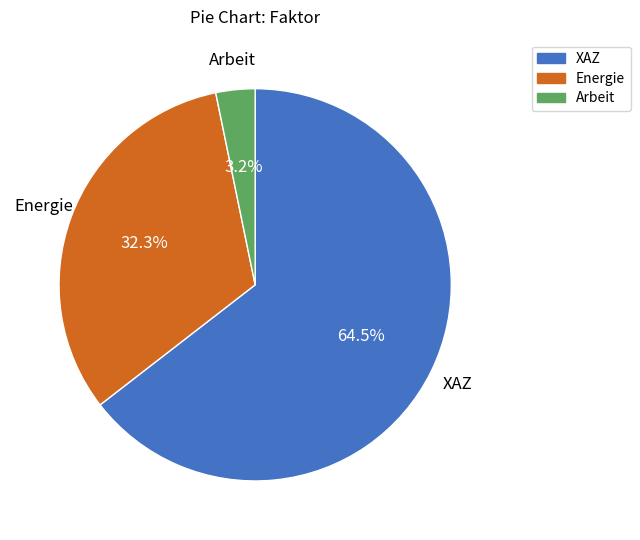

How many slices are in this pie chart?

3